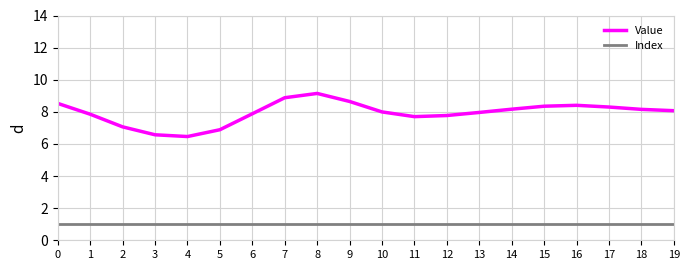

Read the Index value at 16.

1.0